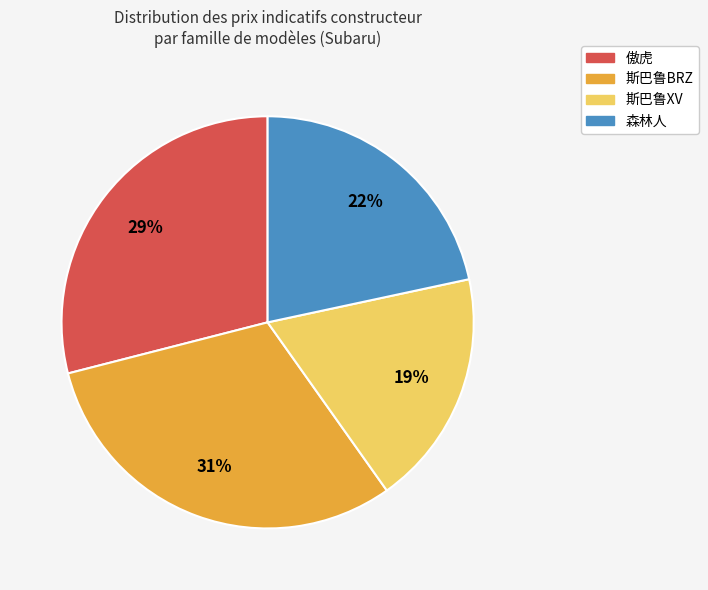

Rank the categories by value from highest to lowest.

斯巴鲁BRZ, 傲虎, 森林人, 斯巴鲁XV